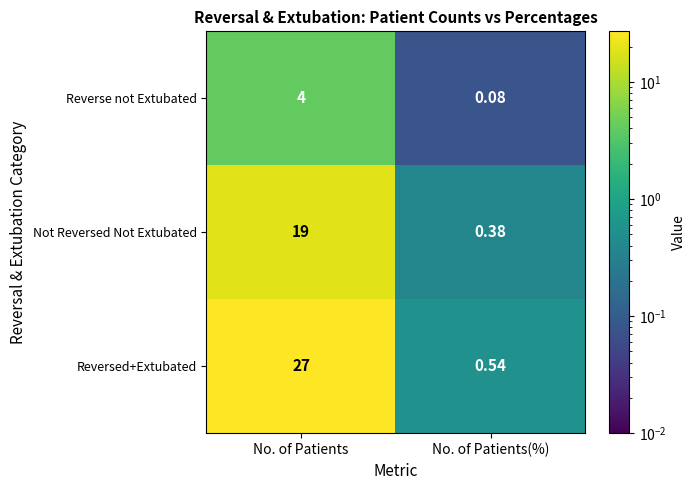

Between No. of Patients and No. of Patients(%), which series saw the biggest shift?

Reversed+Extubated